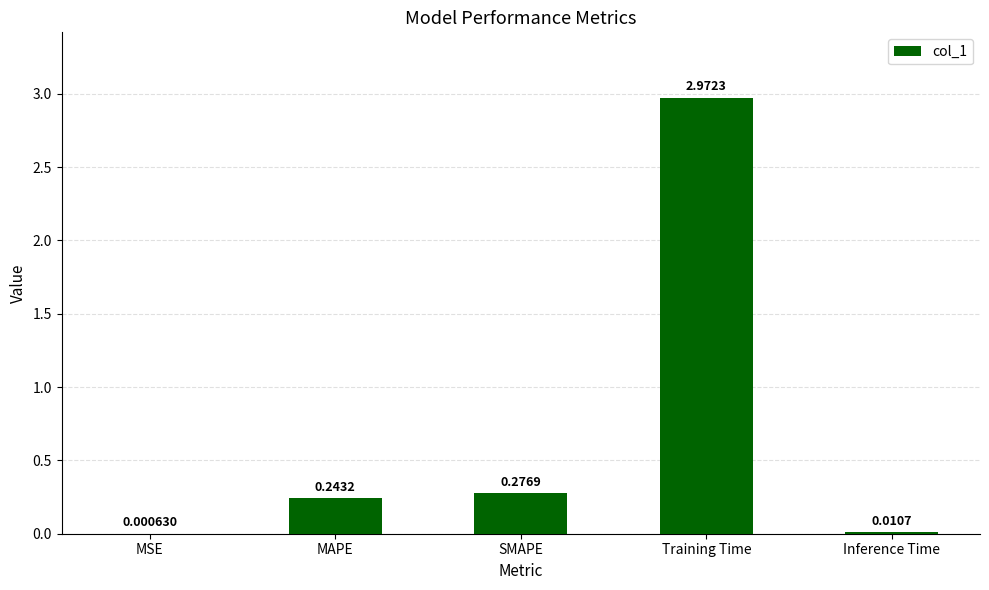

Which has a higher value, Training Time or MAPE?

Training Time